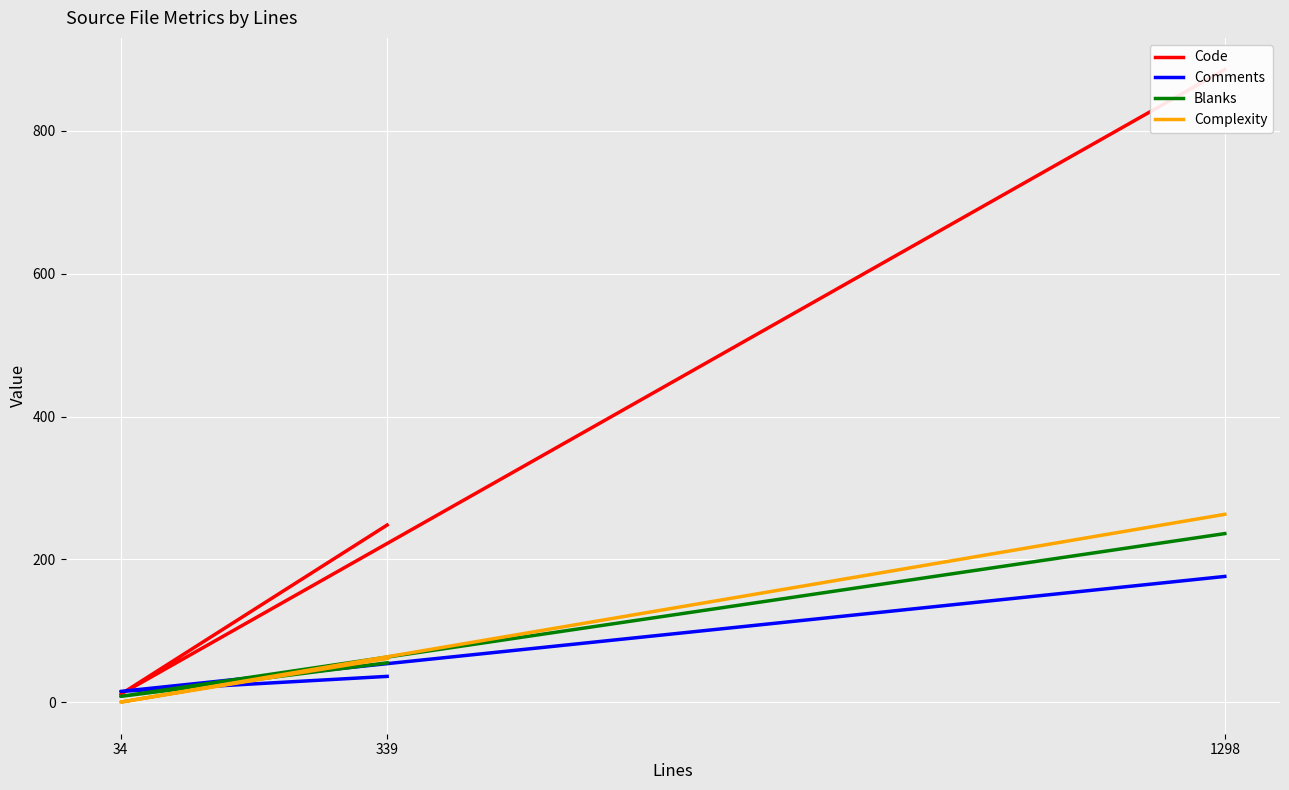

Is it true that Blanks equals 8 at 34?

True